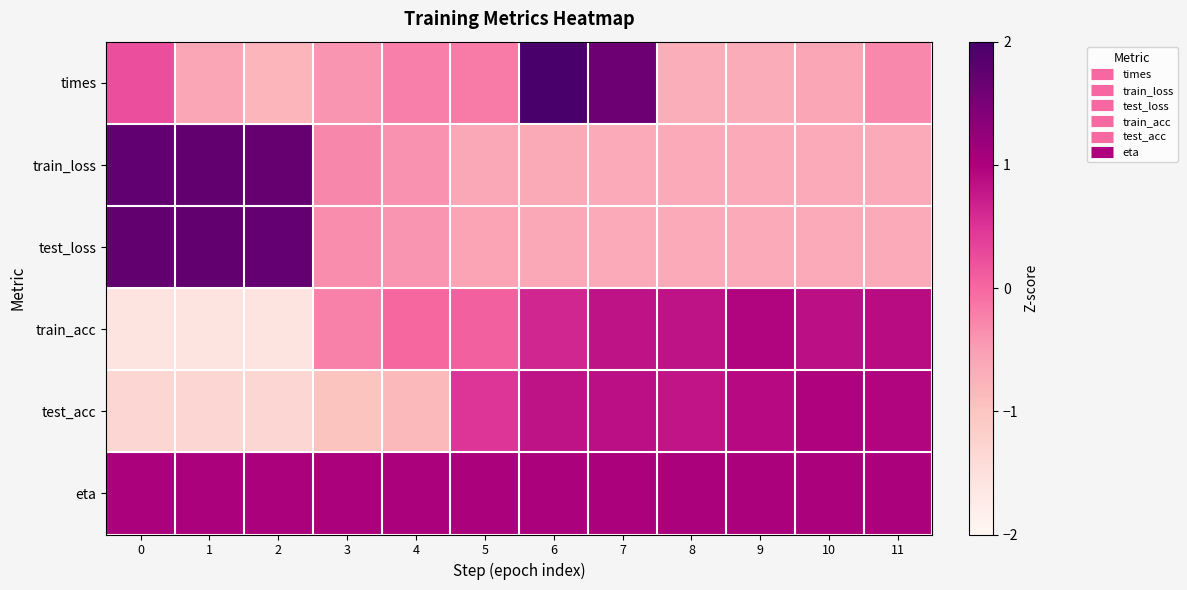

Which category has the highest value across all series?

6